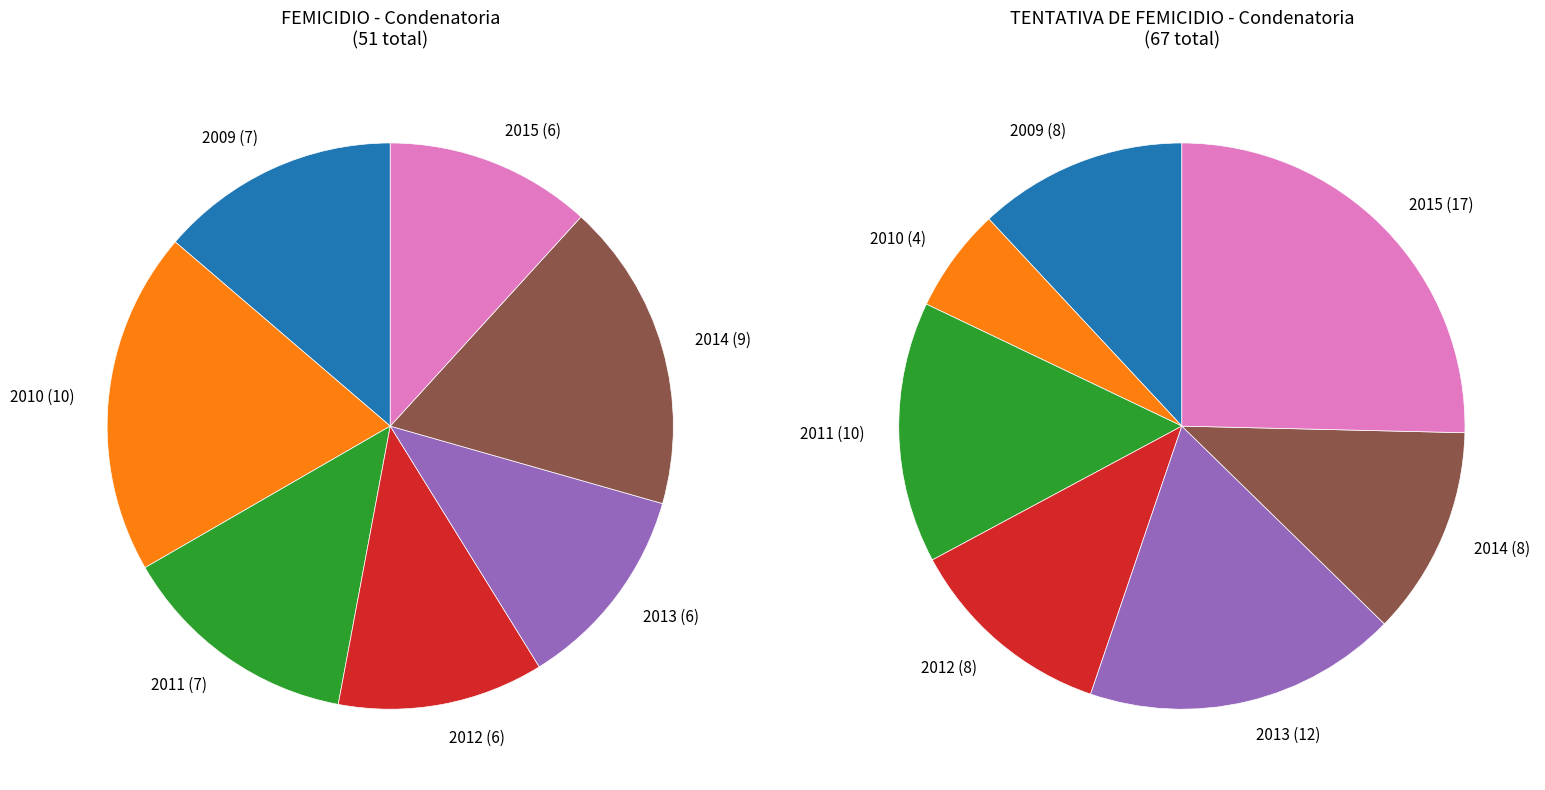

Is there a majority slice in this chart?

No